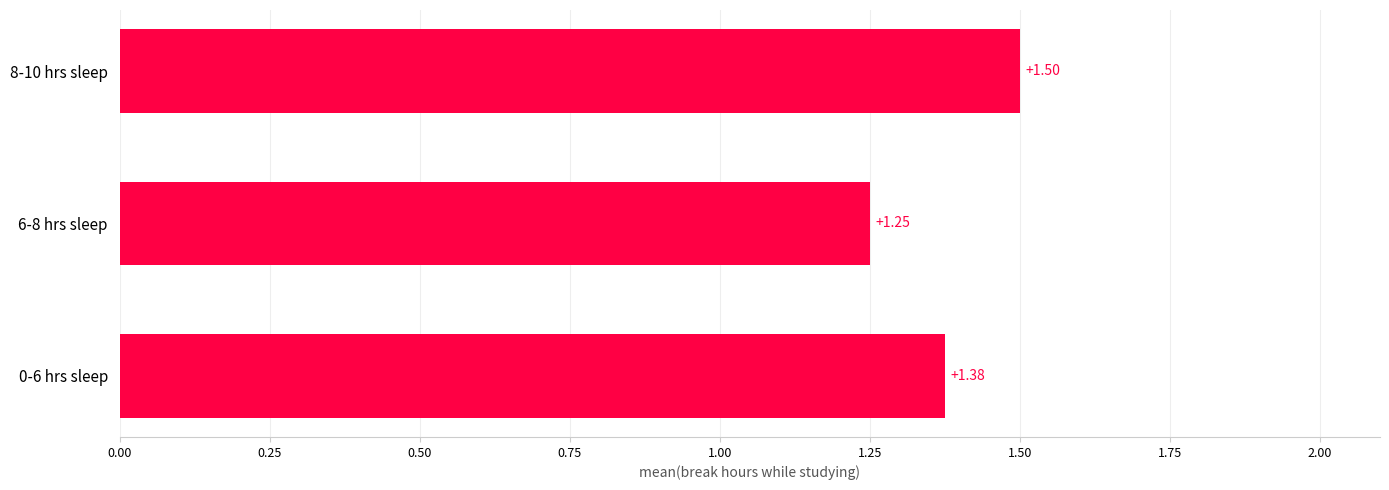

What is the change in value from 0-6 hrs sleep to 8-10 hrs sleep?

+0.1